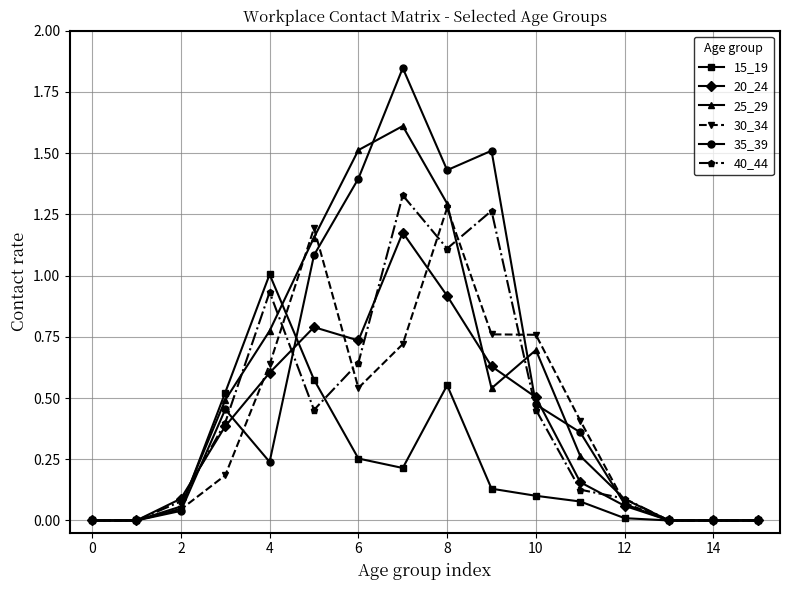

Which series has the largest range (max minus min)?

35_39